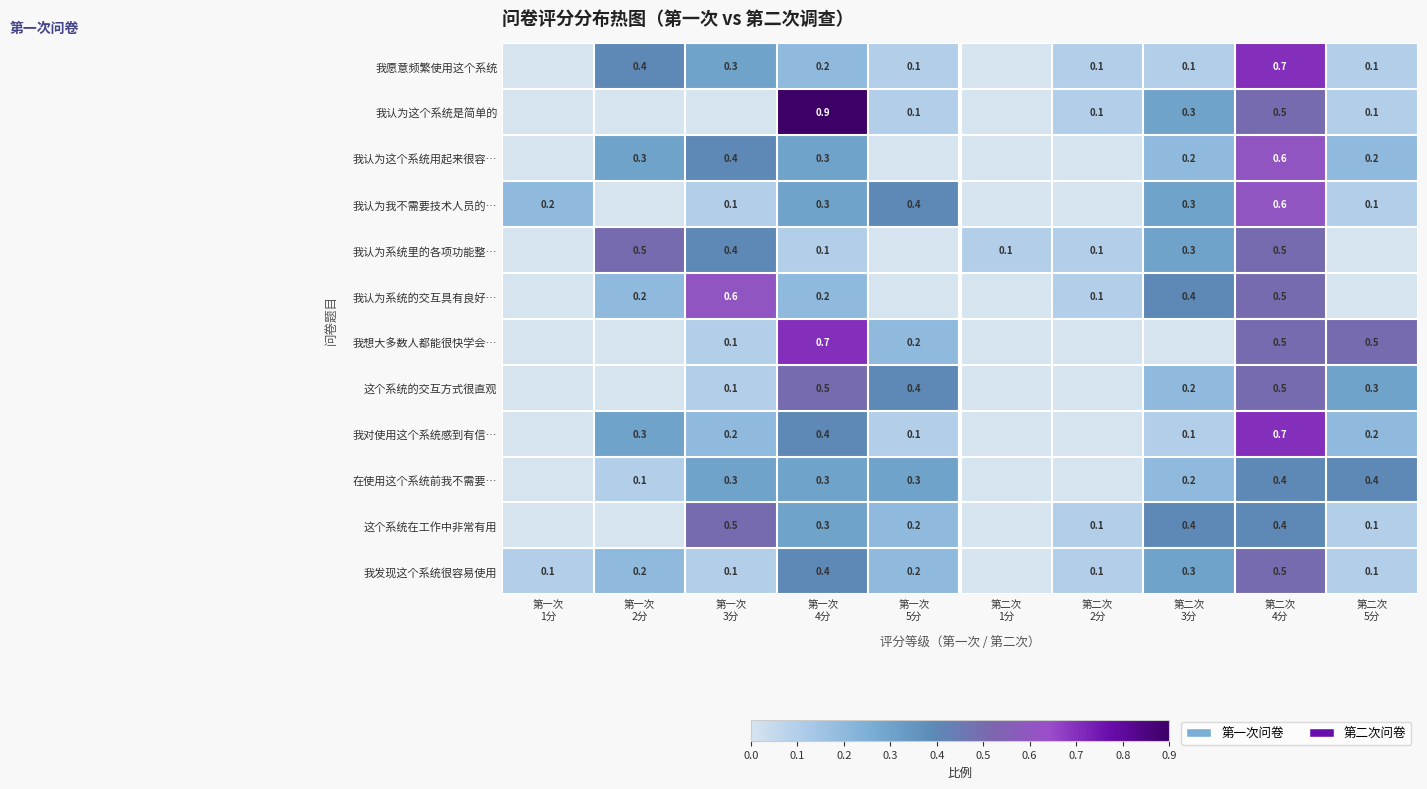

Rank the series by their maximum value, from highest to lowest.

我认为这个系统是简单的, 我愿意频繁使用这个系统, 我想大多数人都能很快学会…, 我对使用这个系统感到有信…, 我认为这个系统用起来很容…, 我认为我不需要技术人员的…, 我认为系统的交互具有良好…, 我认为系统里的各项功能整…, 这个系统的交互方式很直观, 这个系统在工作中非常有用, 我发现这个系统很容易使用, 在使用这个系统前我不需要…